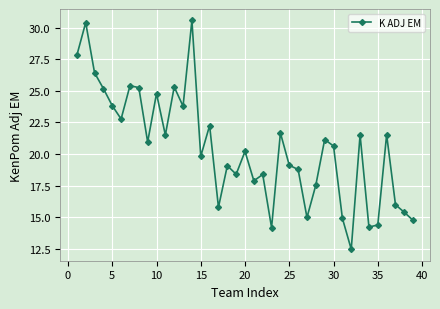

True or false: there are more than 2 points higher than both neighbors.

True